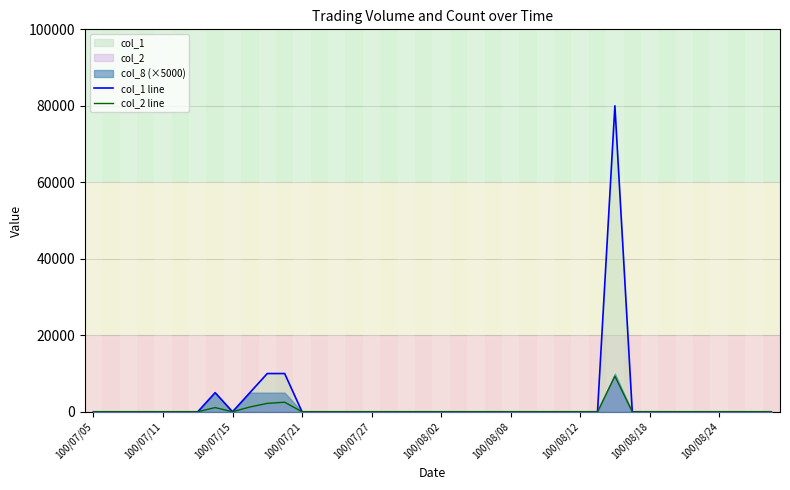

How many positive values does the col_2 line series have?

5